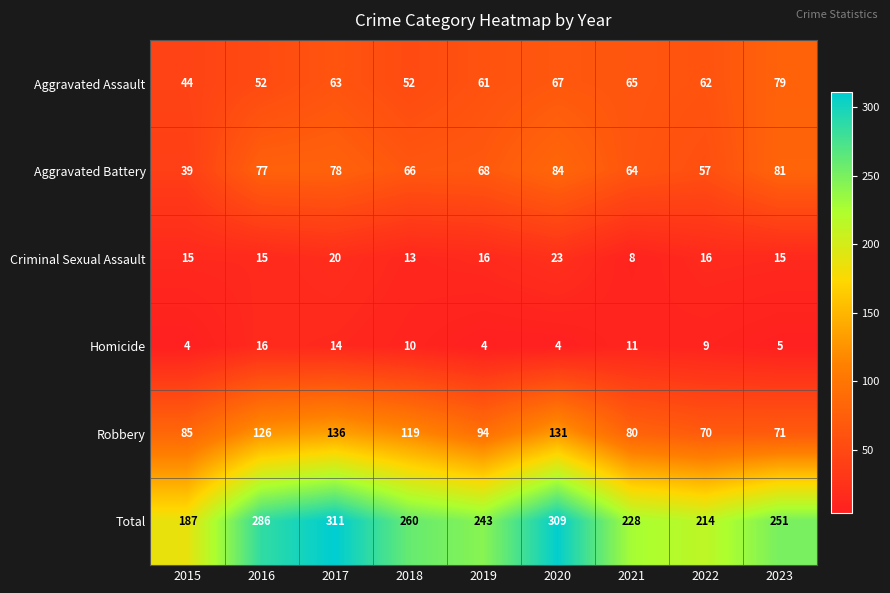

At which label does Total first exceed 251?

2016